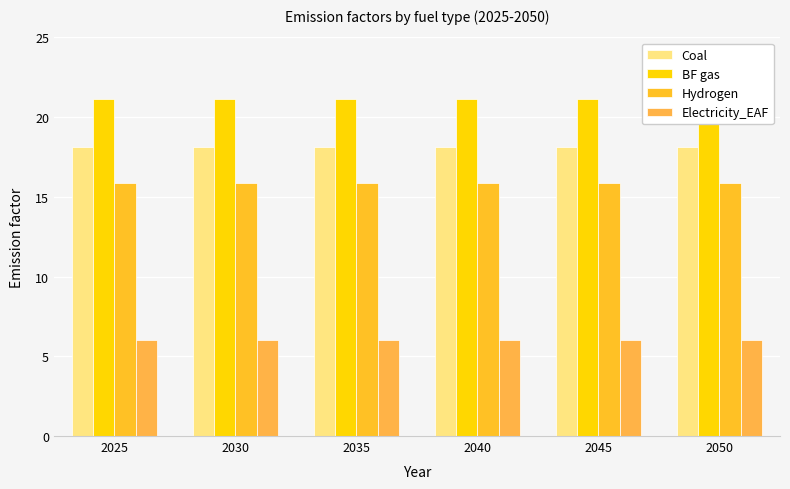

How many groups of bars are there?

6